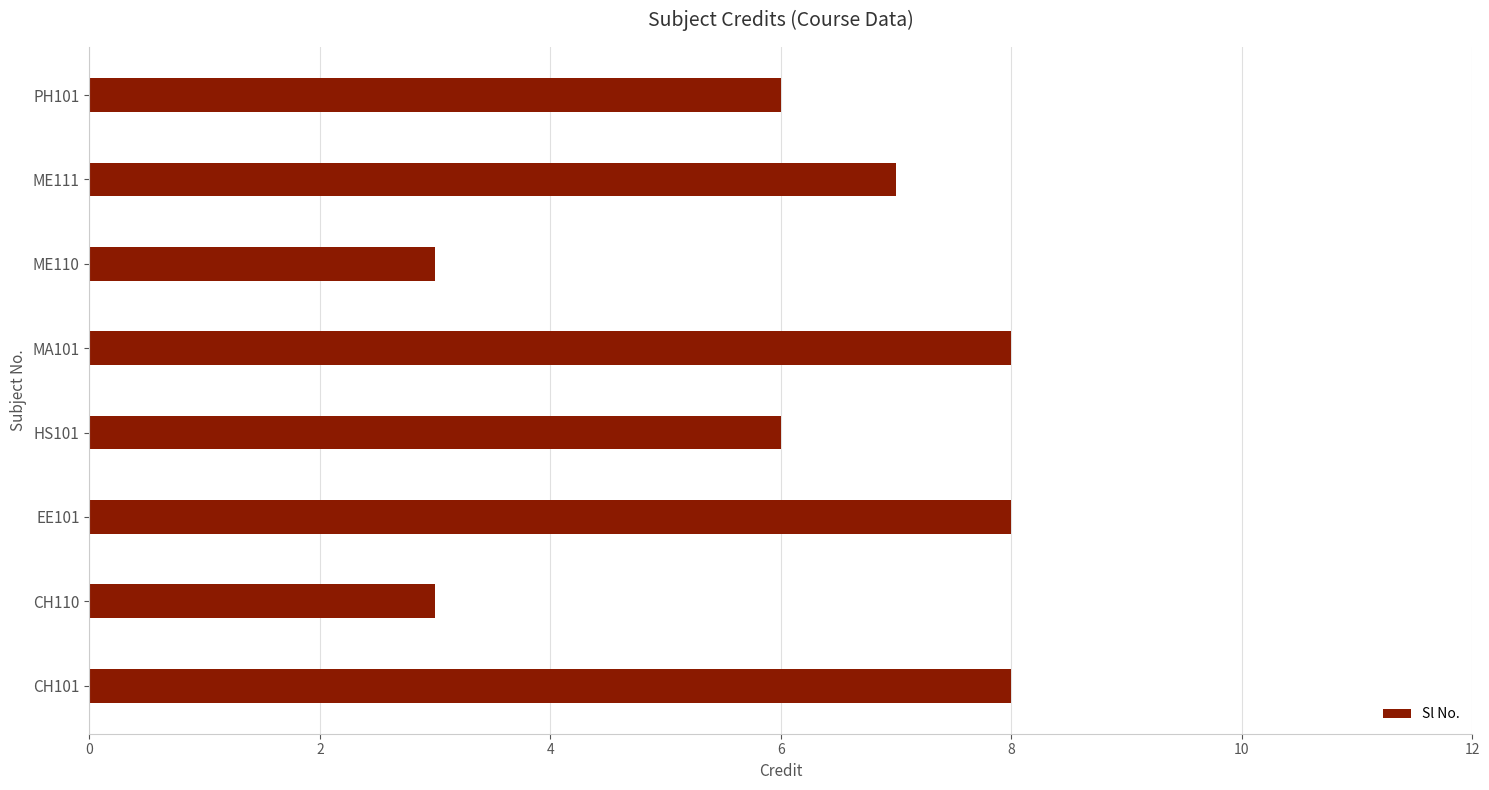

Reading bottom to top, extract all data points from this chart.

CH101=8	CH110=3	EE101=8	HS101=6	MA101=8	ME110=3	ME111=7	PH101=6